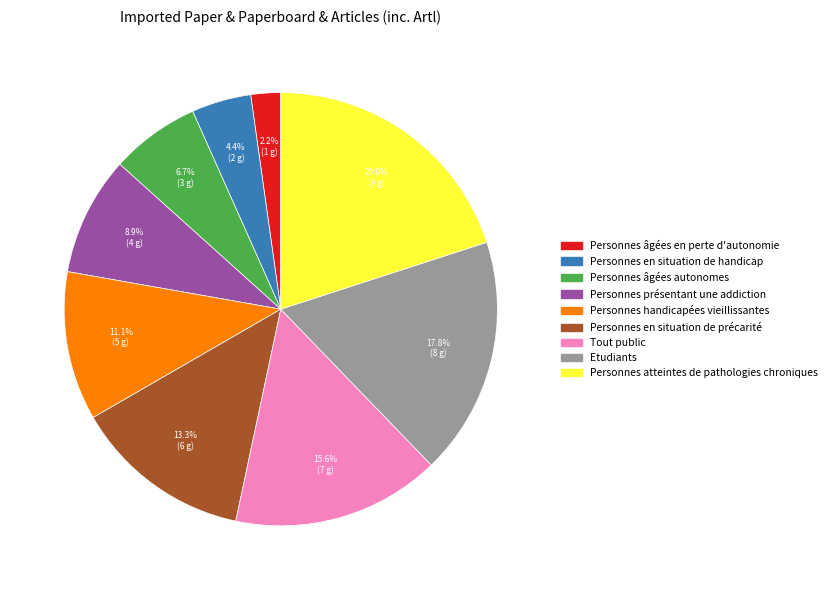

Approximately how many times larger is the value at Tout public compared to Personnes en situation de handicap?

3.5